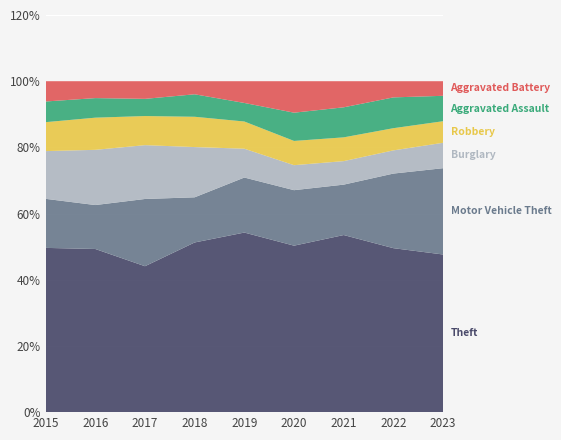

Reading right to left, extract all data points from this chart.

Theft: 2023=453	2022=820	2021=678	2020=666	2019=891	2018=868	2017=892	2016=984	2015=874
Motor Vehicle Theft: 2023=248	2022=373	2021=193	2020=222	2019=273	2018=231	2017=411	2016=265	2015=261
Burglary: 2023=73	2022=116	2021=90	2020=100	2019=143	2018=257	2017=329	2016=333	2015=254
Robbery: 2023=62	2022=111	2021=91	2020=97	2019=135	2018=155	2017=178	2016=194	2015=154
Aggravated Assault: 2023=73	2022=154	2021=115	2020=113	2019=92	2018=115	2017=105	2016=118	2015=110
Aggravated Battery: 2023=42	2022=81	2021=100	2020=126	2019=108	2018=67	2017=108	2016=102	2015=108